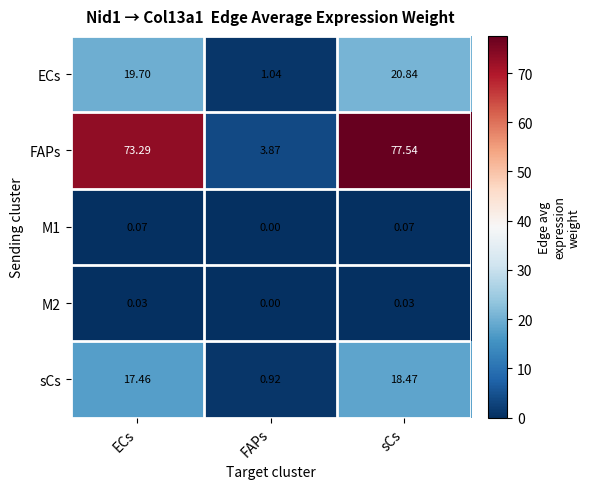

At which label is M2 closest to 0?

FAPs